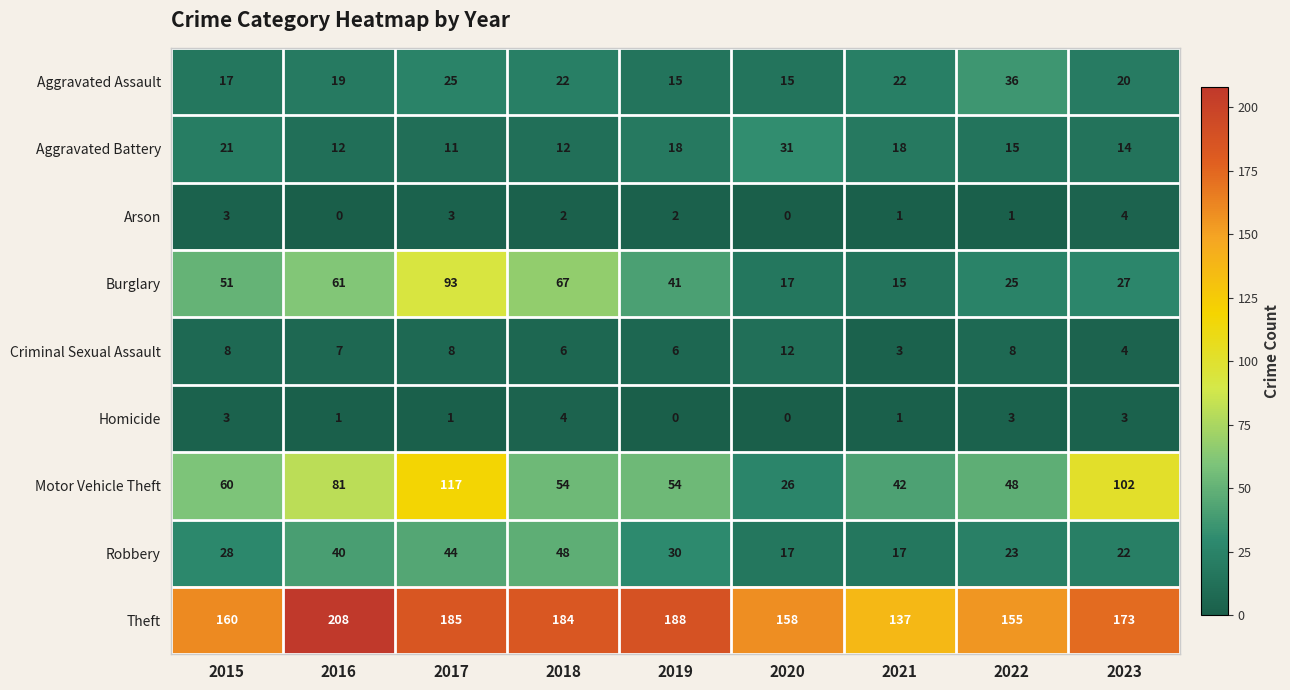

How many values in the Burglary series are below 41?

4